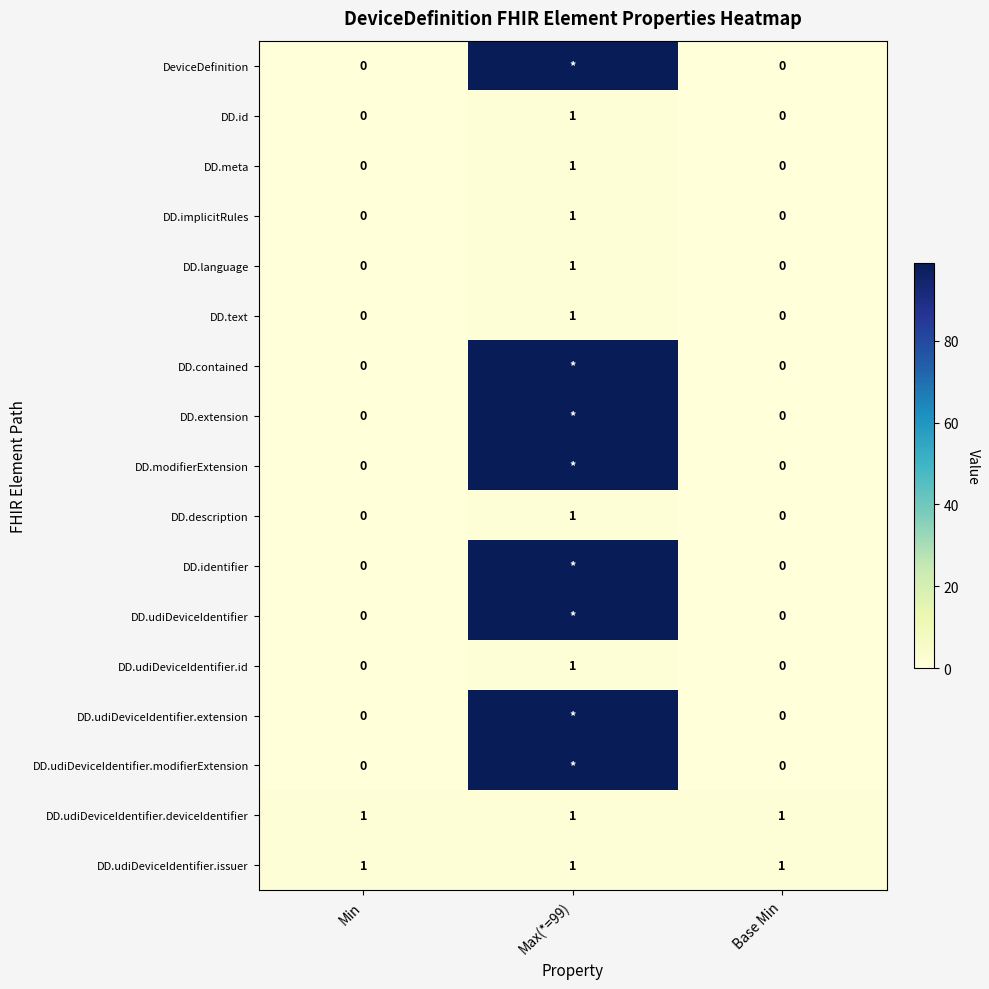

The DD.meta series shows -1 at Min. True or false?

False